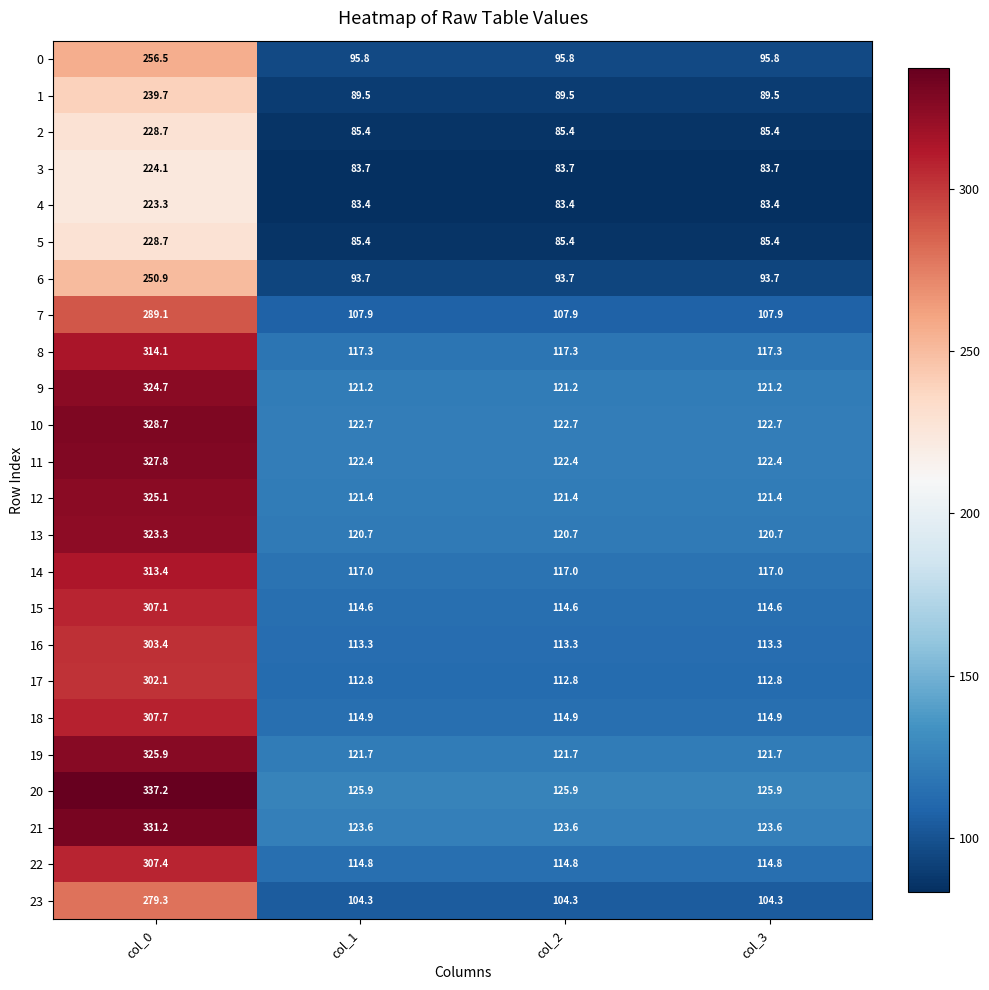

What is the approximate value of 18 at col_0?

307.7